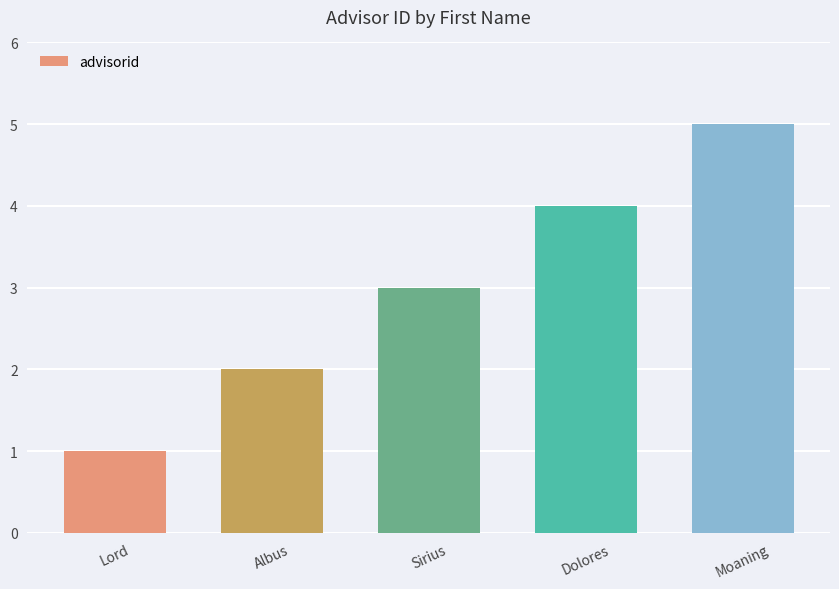

Is it true that the value at Dolores is 1?

False